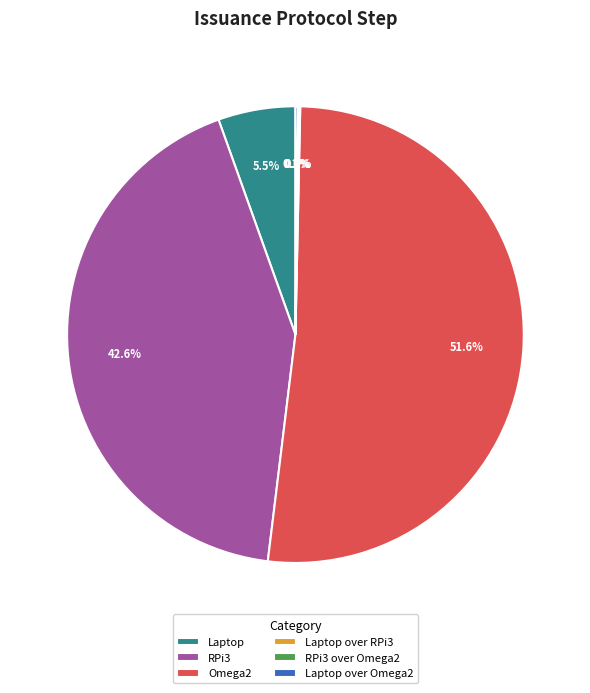

Is there any slice that represents more than half of the pie?

Yes